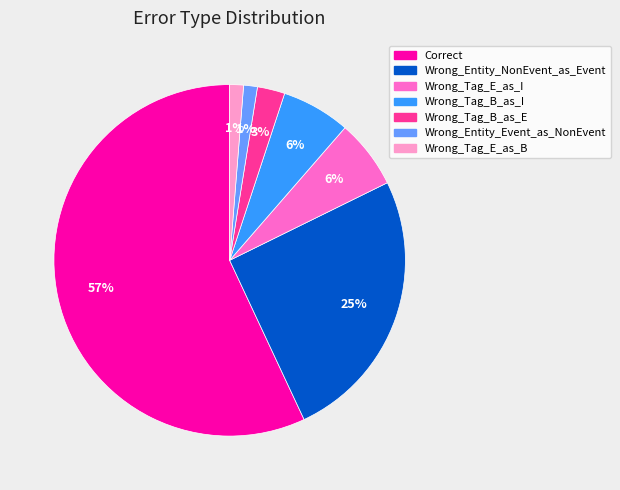

What is the ratio of the value at Wrong_Entity_NonEvent_as_Event to the value at Correct?

0.4